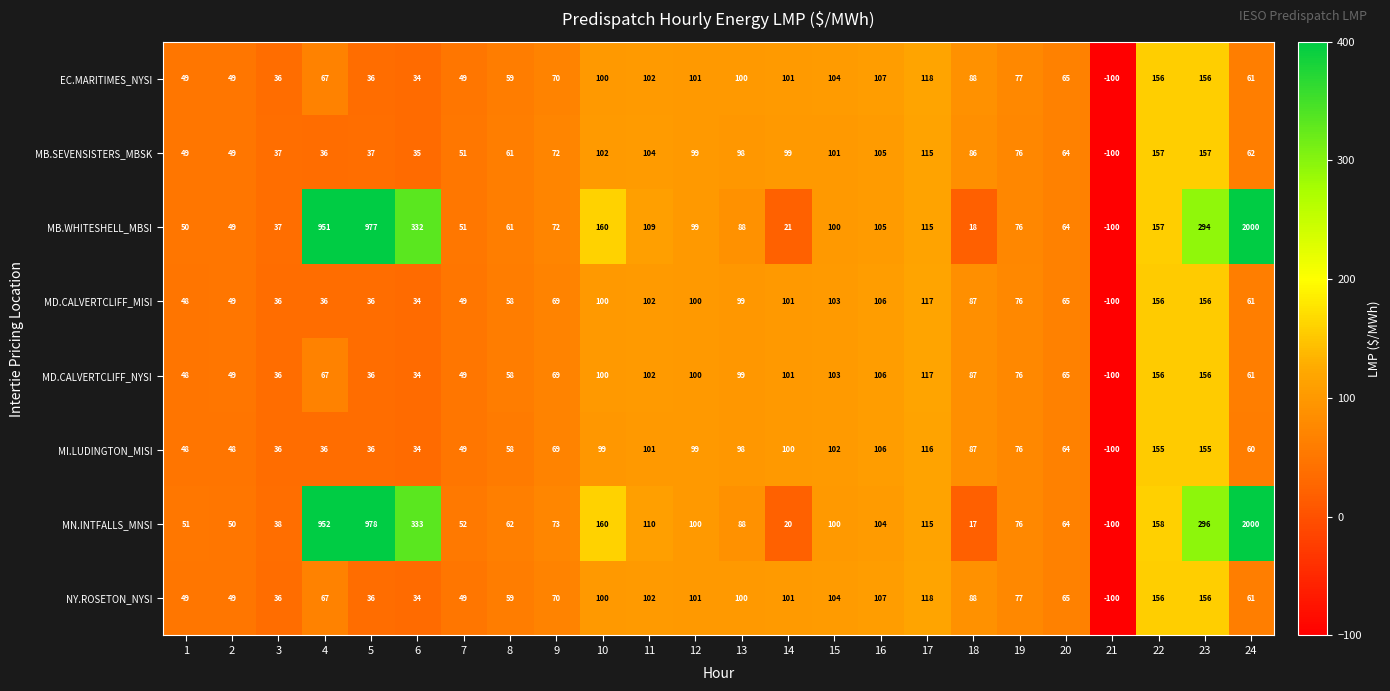

At which label does NY.ROSETON_NYSI first exceed 77?

10